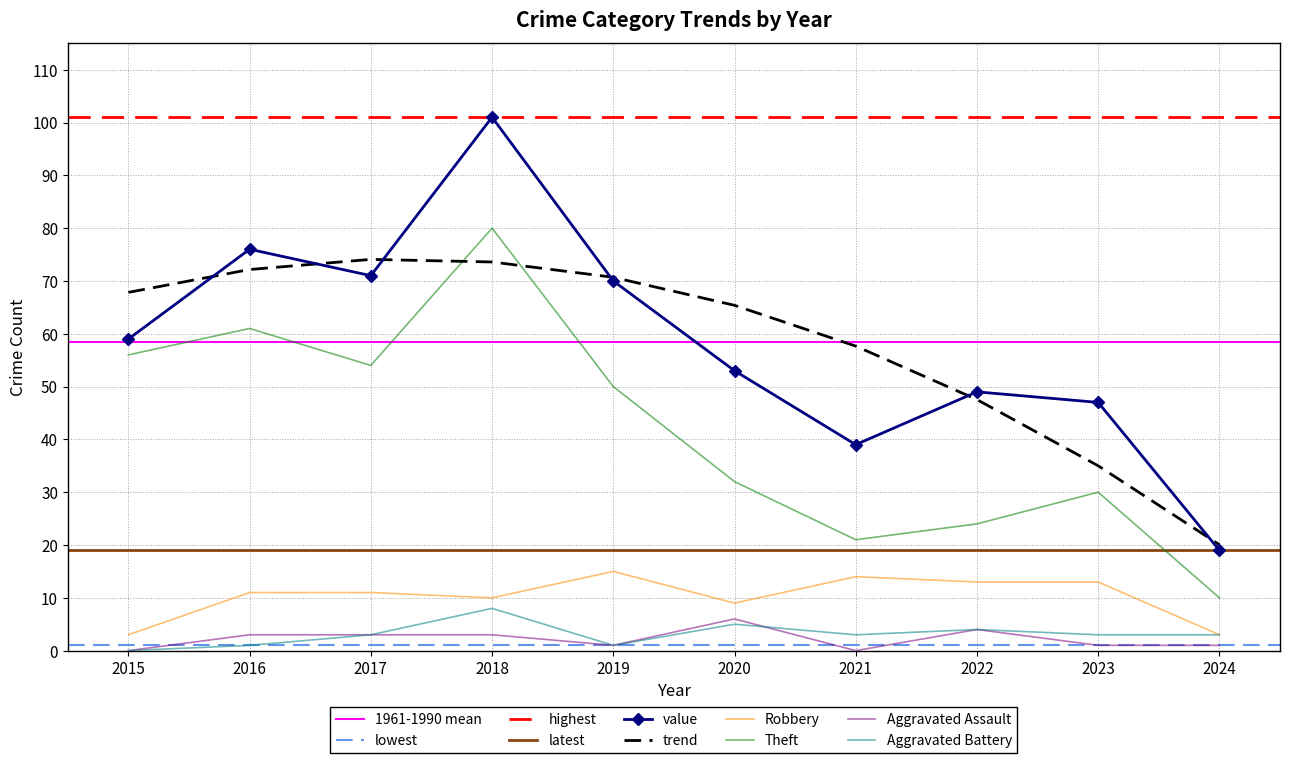

Which series has the largest total across all categories?

Total